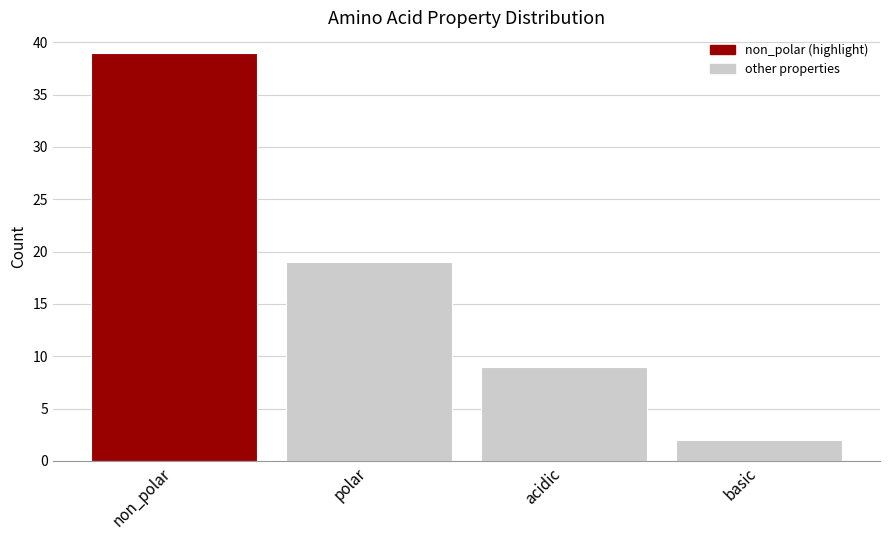

Reading right to left, what are all the values shown in this chart?

2	9	19	39